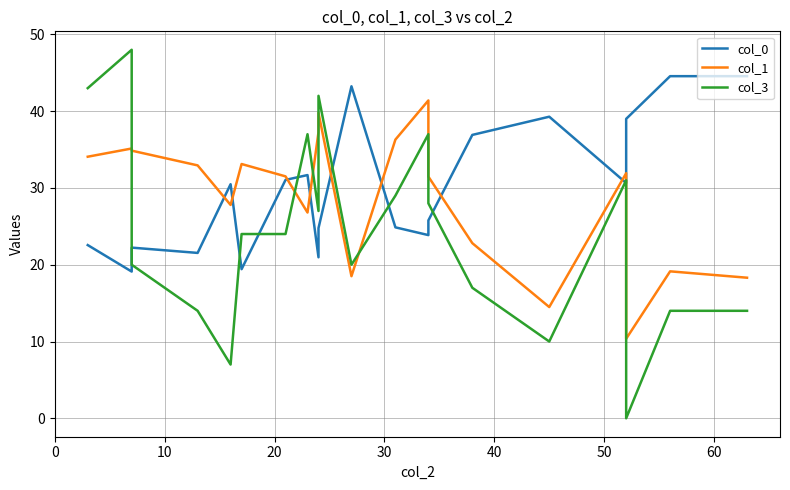

List the series in order of their overall mean, highest first.

col_0, col_1, col_3